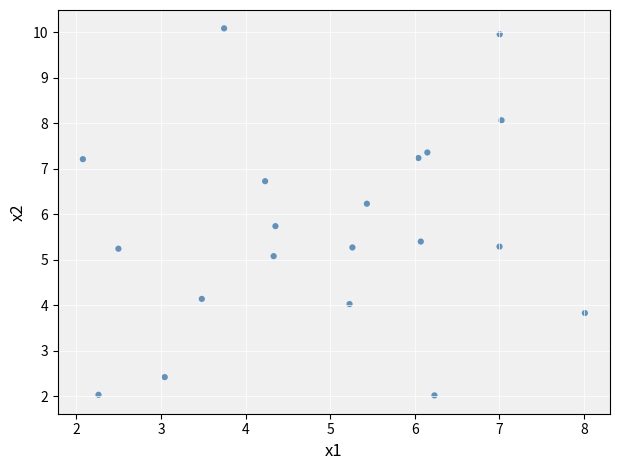

What is the range of Y values (max minus min)?

8.1